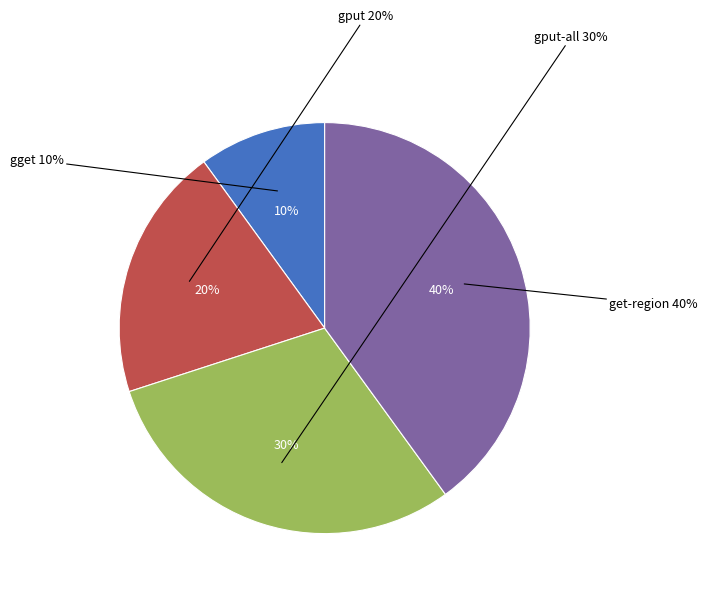

Does get-region account for over 50% of the chart?

No